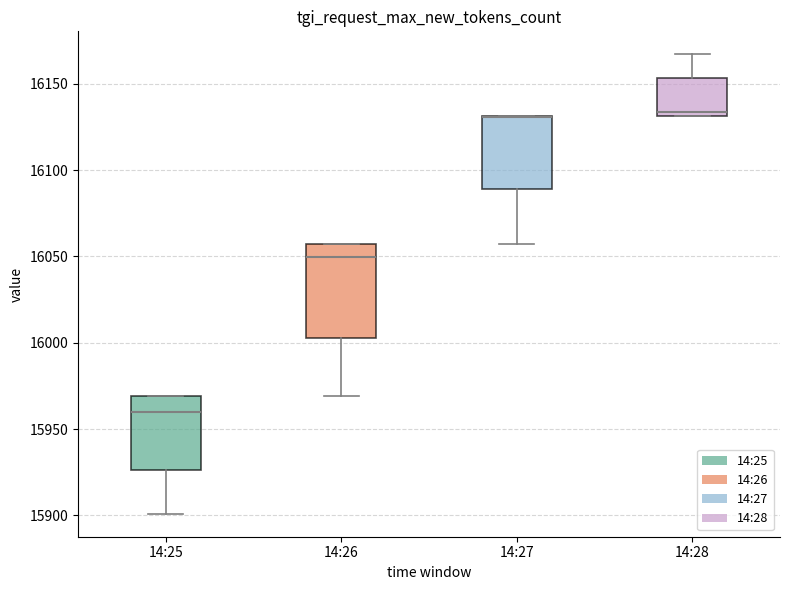

Reading left to right, transcribe this box plot: for each box, give where its median line is, the range the box spans, and where its two whiskers end, as read against the y-axis. The values are not printed on the chart, so give them approximately, as read against the axis.

14:25: median 15960, box 15925 to 15970, whiskers 15900 to 15970
14:26: median 16050, box 16005 to 16055, whiskers 15970 to 16055
14:27: median 16130 (drawn on the box's upper edge), box 16090 to 16130, whiskers 16055 to 16130
14:28: median 16135, box 16130 to 16155, whiskers 16130 to 16165